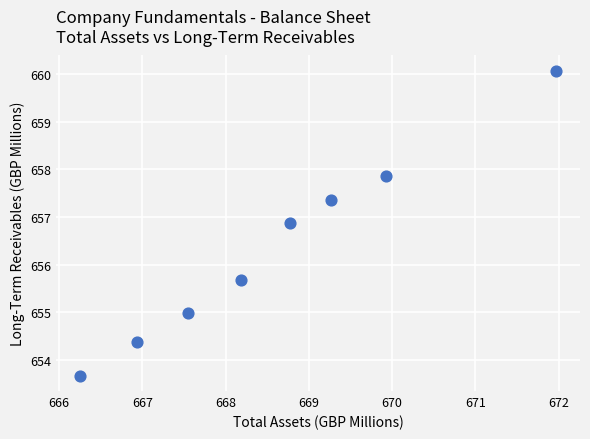

What Y value in the scatter plot is closest to 656?

655.7